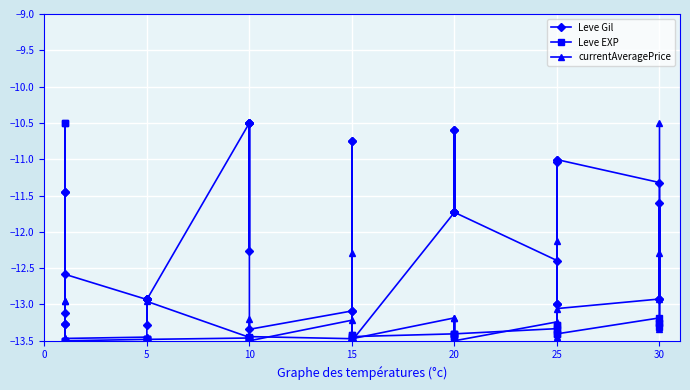

Read the Leve Gil value at 20.

-11.7